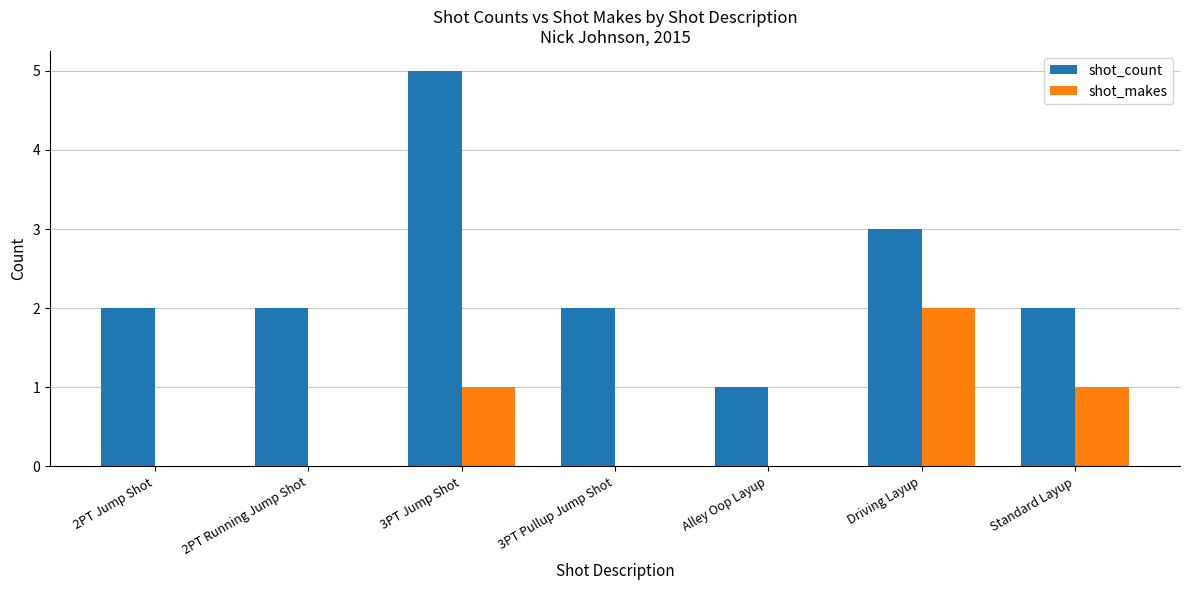

What is the sum of all shot_count values?

17